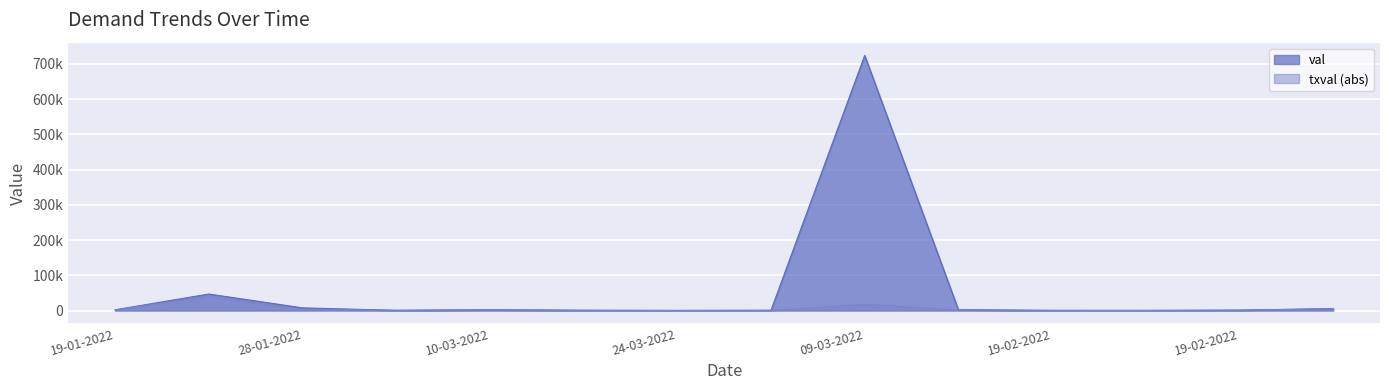

Is it true that val equals 2044.2 at 10-03-2022?

True